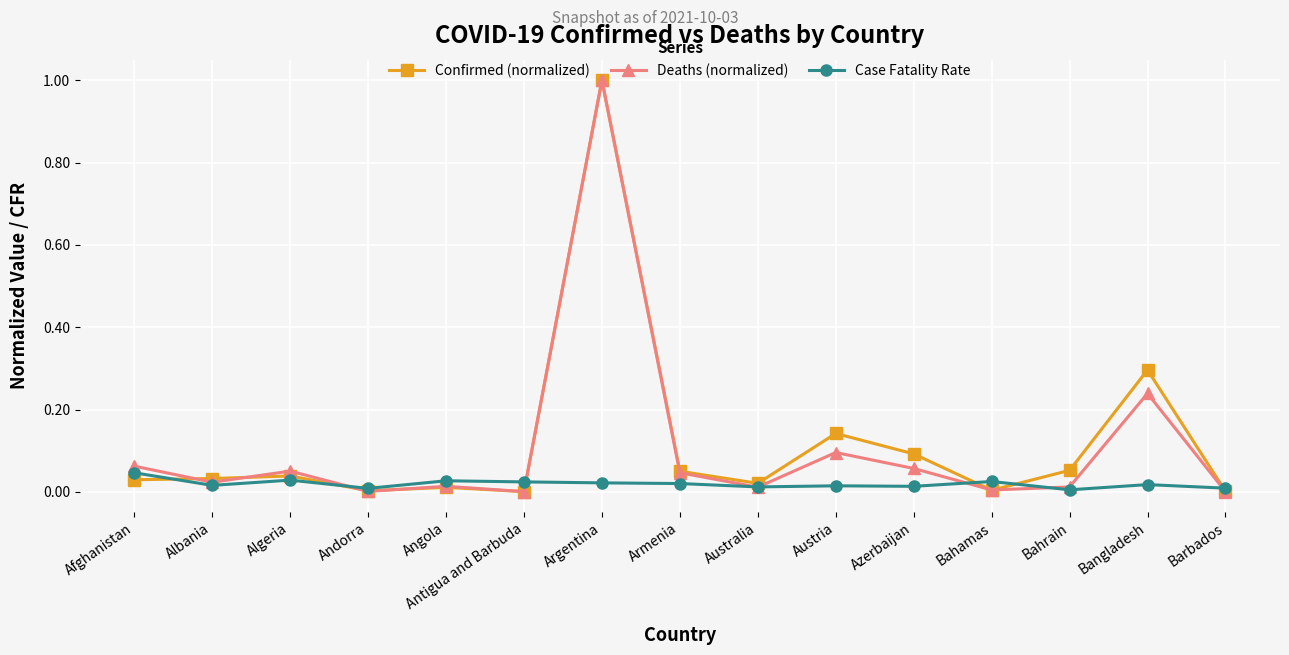

The value of Deaths (normalized) at Australia is 0.0. True or false?

True